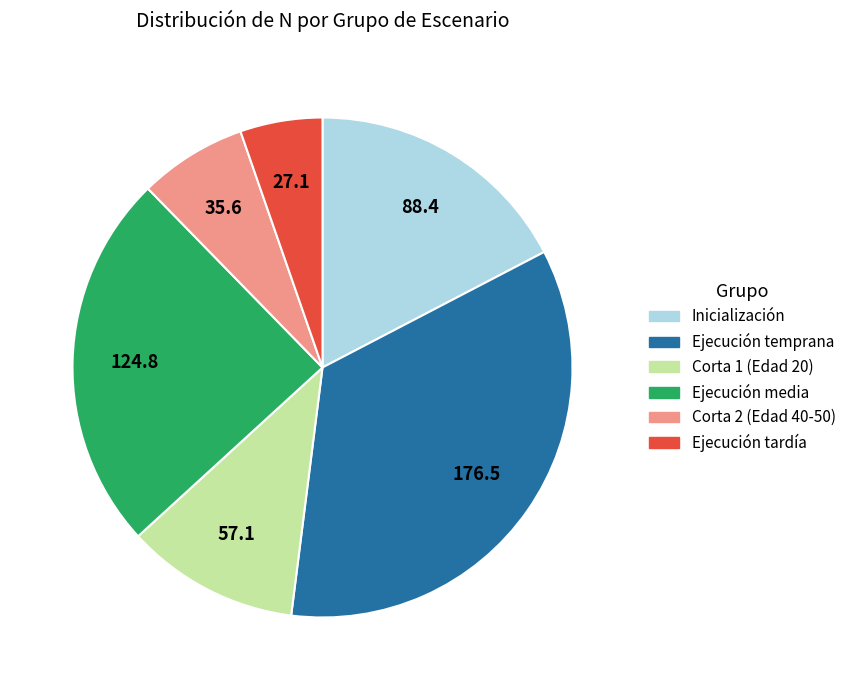

Does any single category account for the majority?

No